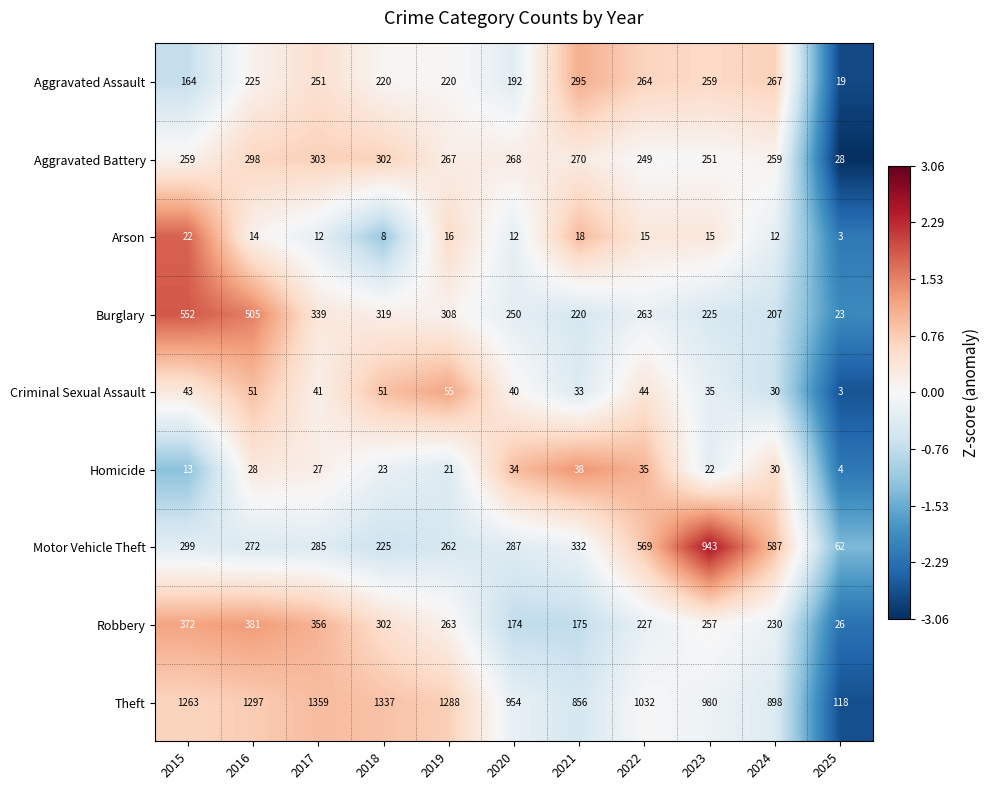

How many series are shown in this chart?

9